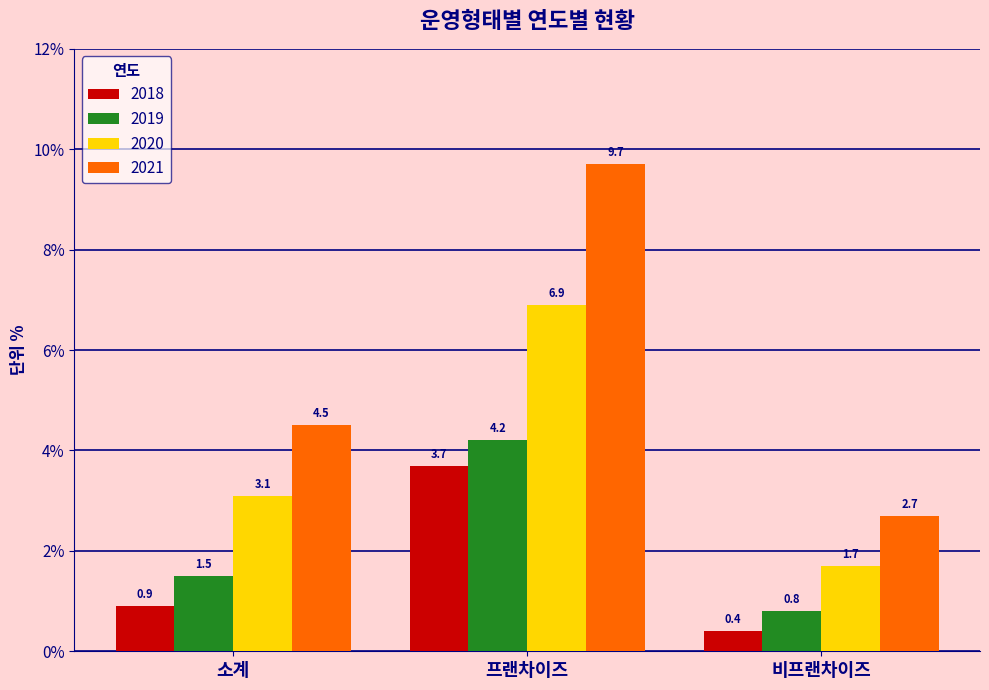

Which category has the highest value across all series?

프랜차이즈